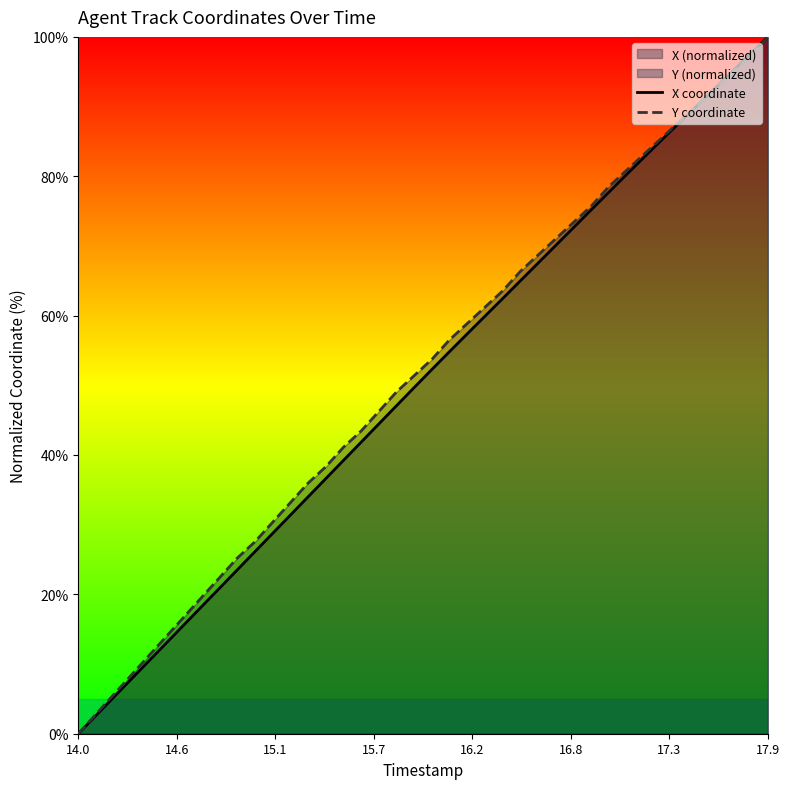

How many values in the Y coordinate series exceed 53?

20